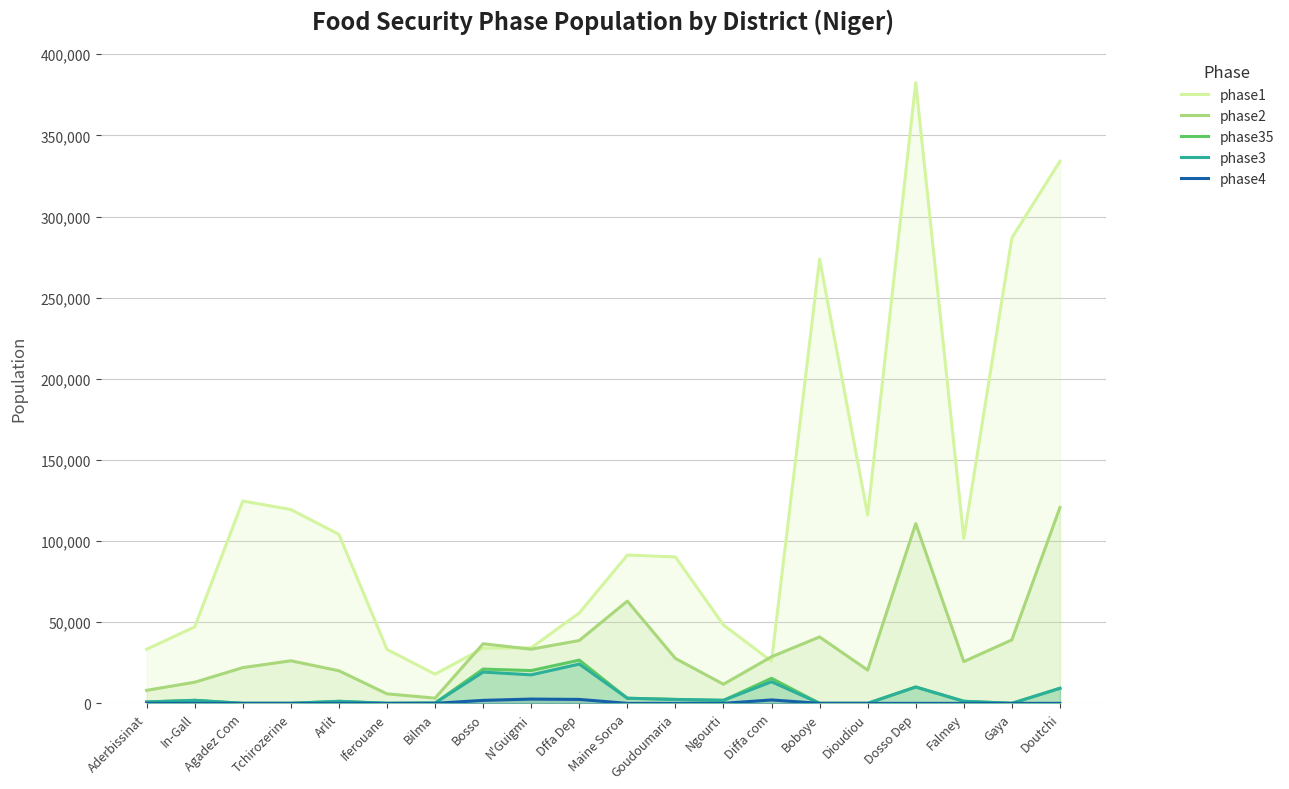

True or false: phase2 has more than 0 interior local peaks.

True